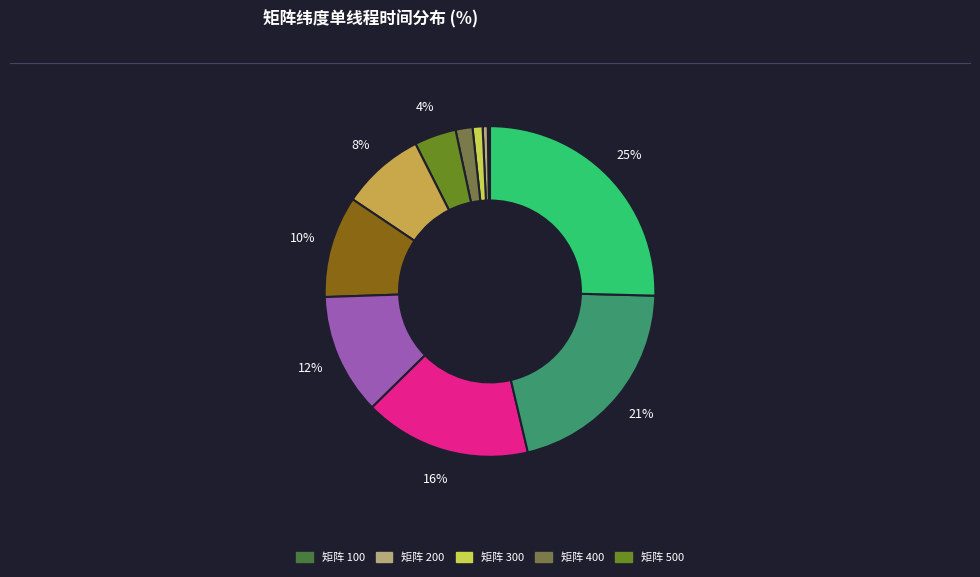

Does any single category account for the majority?

No